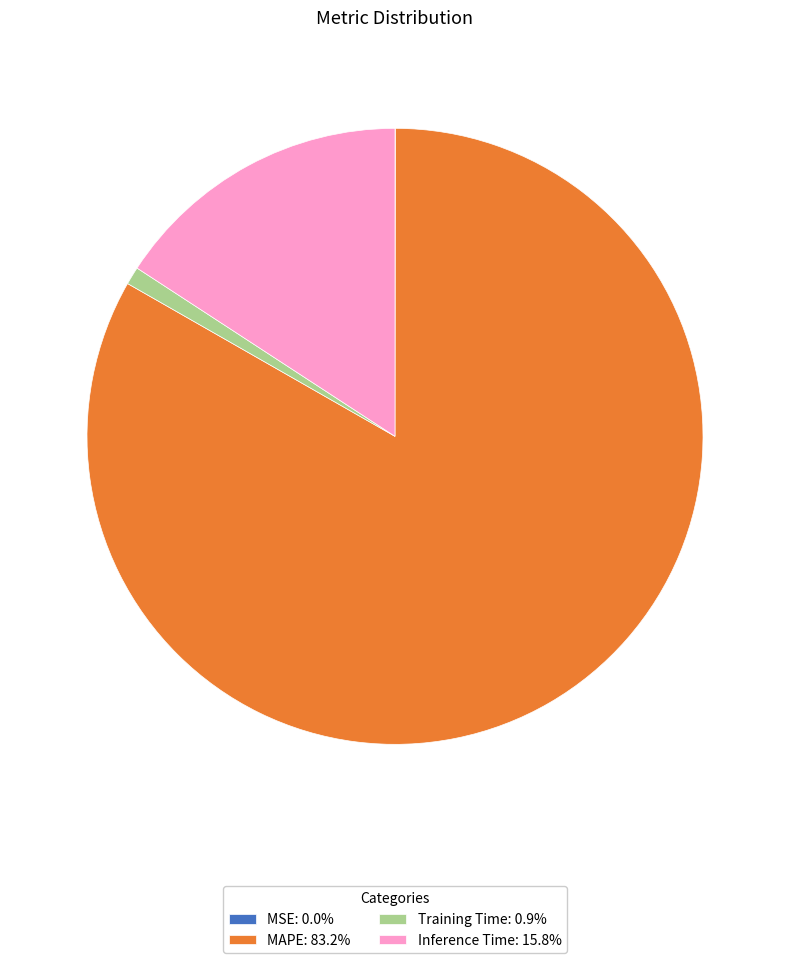

Which has a higher value, MAPE or Inference Time?

MAPE